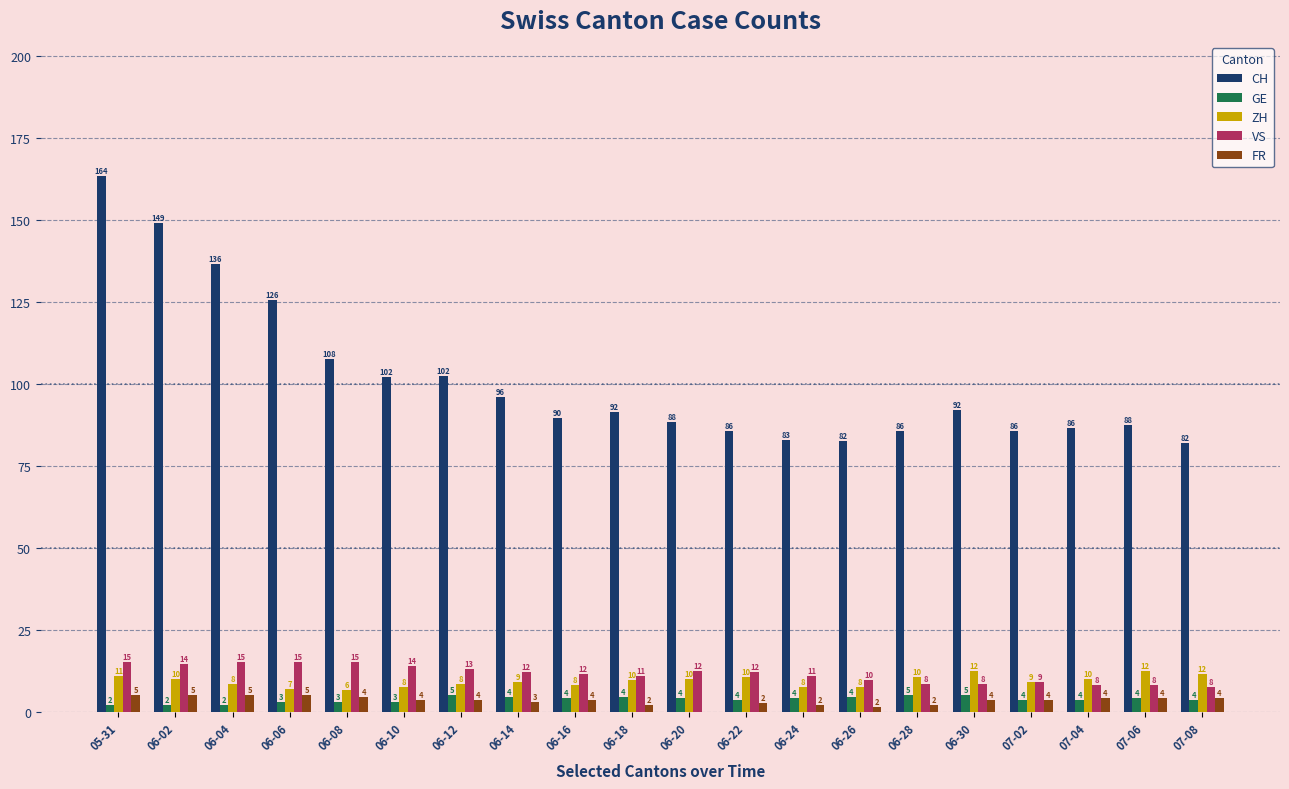

How many categories are shown in the chart?

20